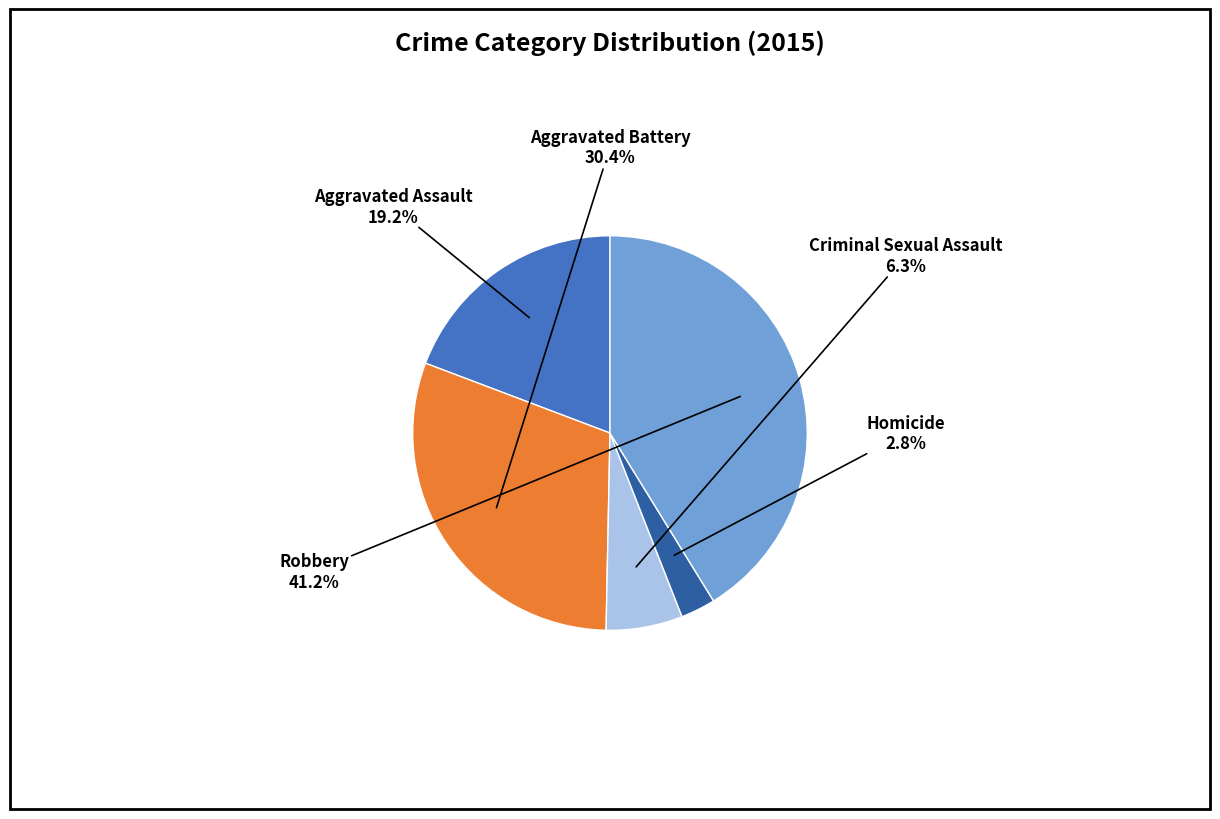

Does any single category account for the majority?

No